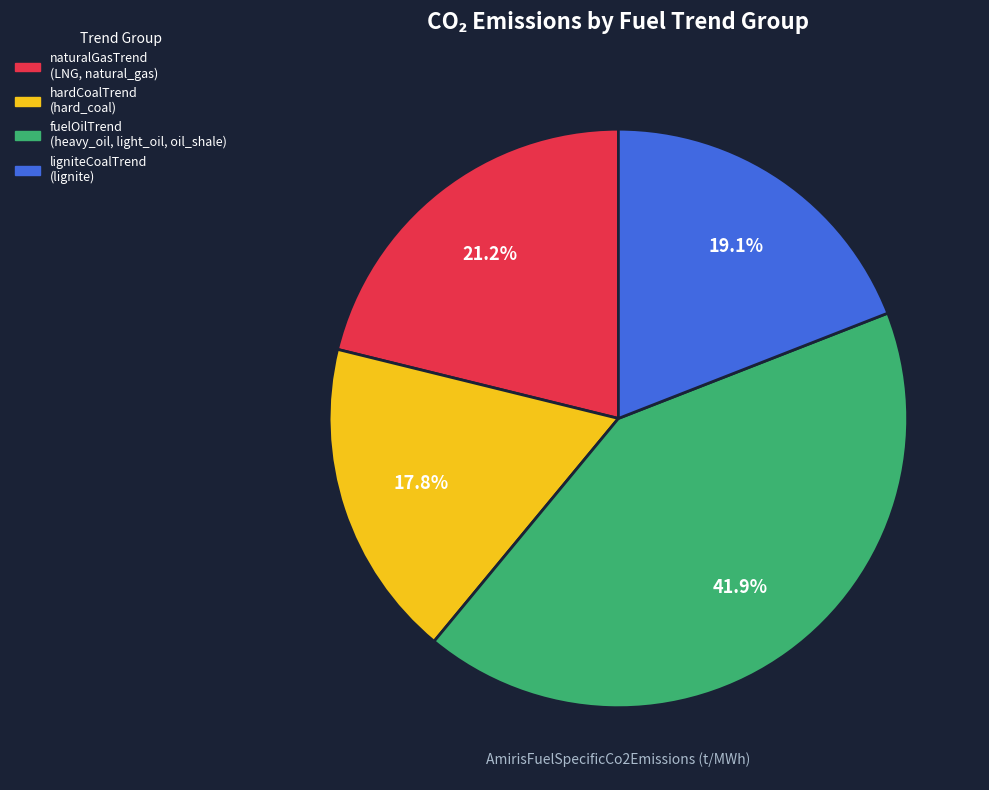

Rank the categories by value from highest to lowest.

fuelOilTrend, naturalGasTrend, ligniteCoalTrend, hardCoalTrend